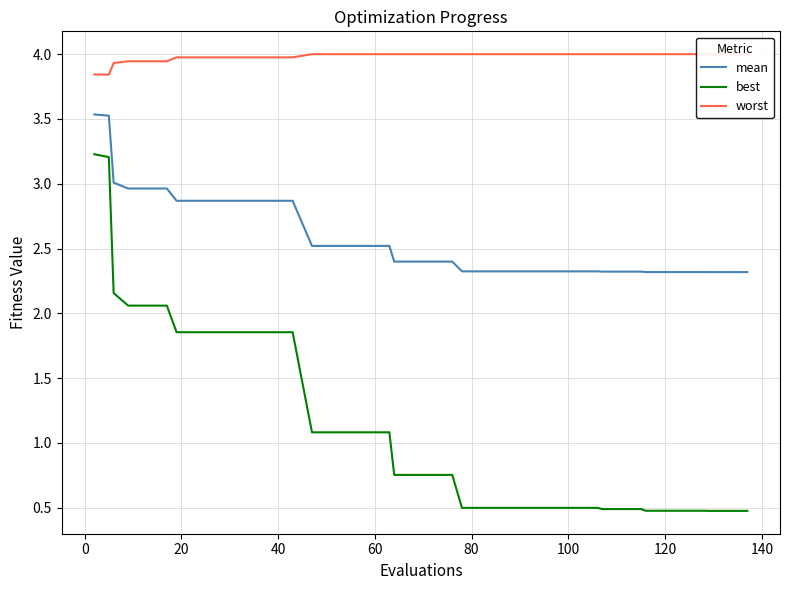

Which series has the largest range (max minus min)?

best